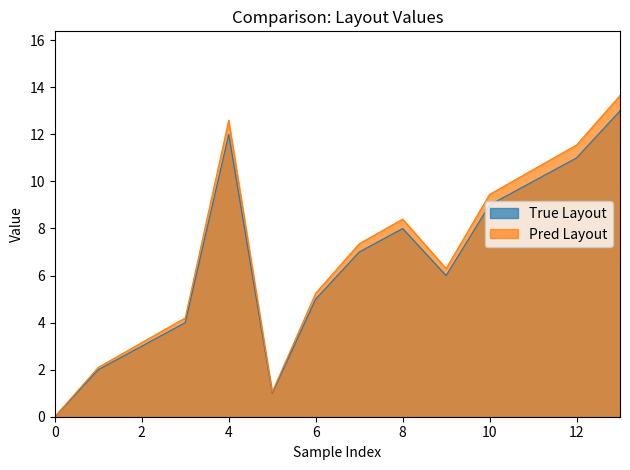

Reading left to right, transcribe all the data shown in this chart.

0	2	3	4	12	1	5	7	8	6	9	10	11	13